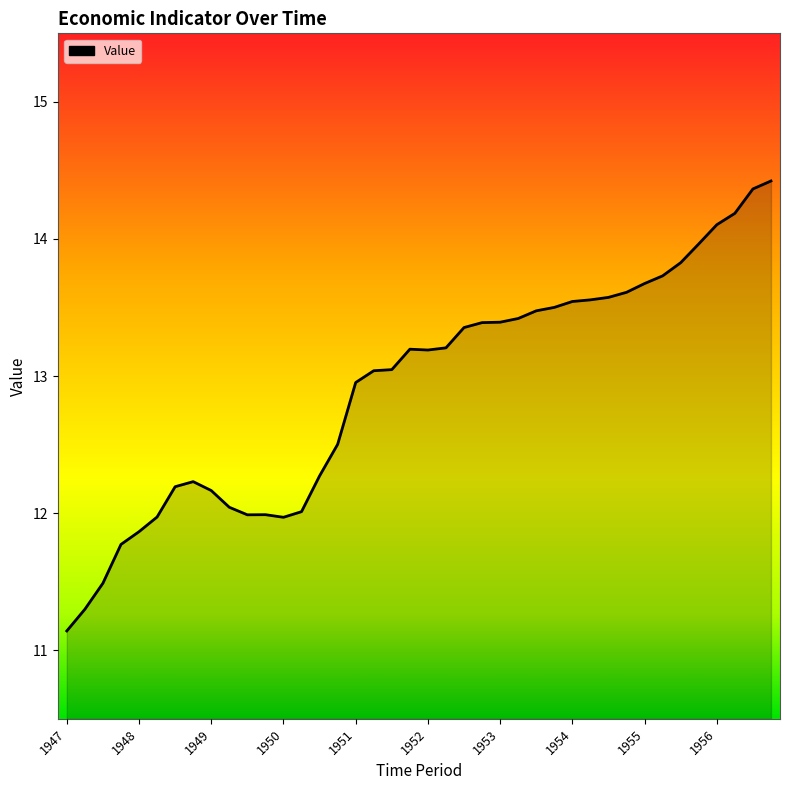

What is the minimum value shown in the chart?

11.1